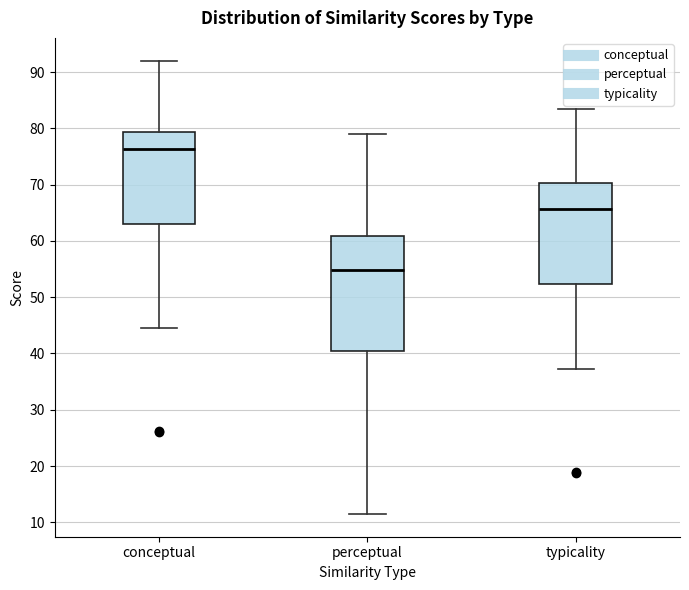

Reading left to right, transcribe this box plot: for each box, give where its median line is, the range the box spans, and where its two whiskers end, as read against the y-axis. The values are not printed on the chart, so give them approximately, as read against the axis.

conceptual: median 76, box 63 to 79, whiskers 44 to 92
perceptual: median 55, box 40 to 61, whiskers 11 to 79
typicality: median 66, box 52 to 70, whiskers 37 to 83